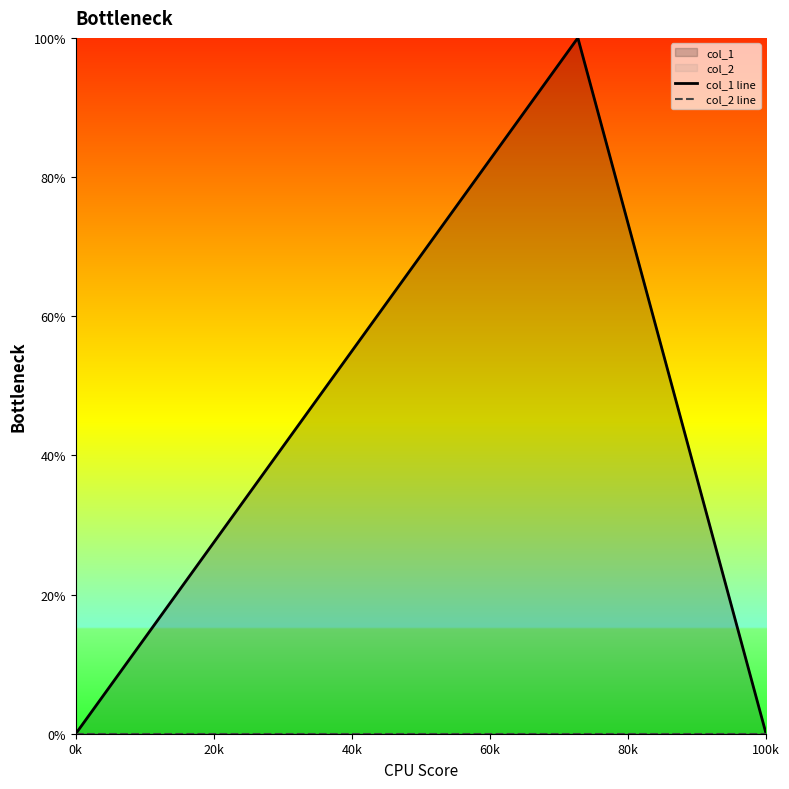

Reading right to left, list all the values displayed in this chart.

col_1 line: 0	1	0
col_2 line: 0	0	0